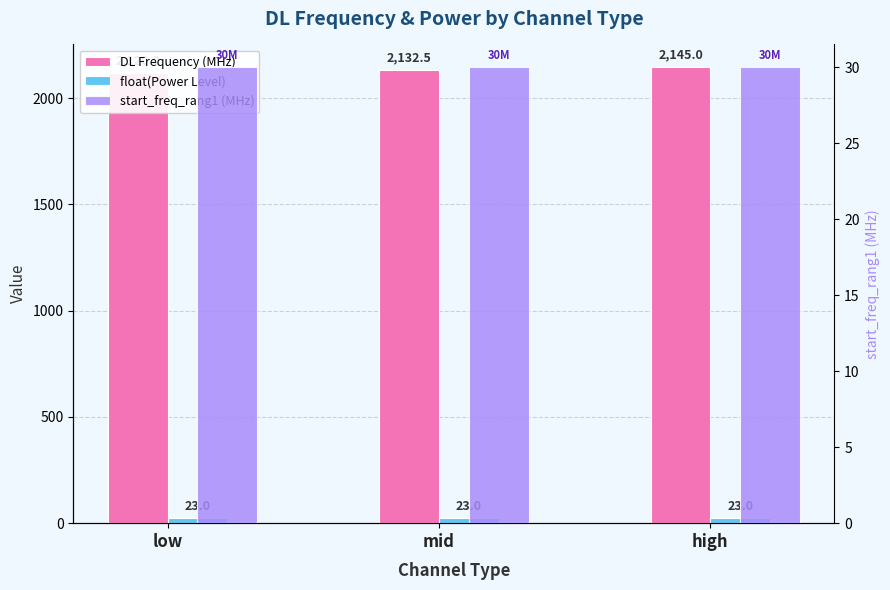

The value of DL Frequency (MHz) at high is 2145.0. True or false?

True